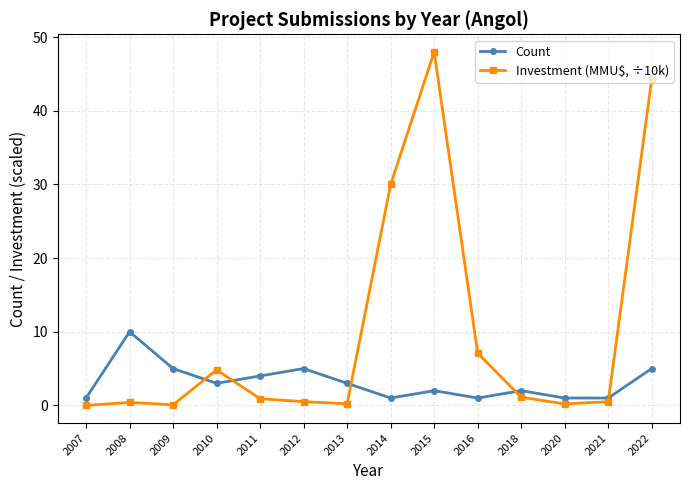

True or false: Count has more than 1 points higher than both neighbors.

True